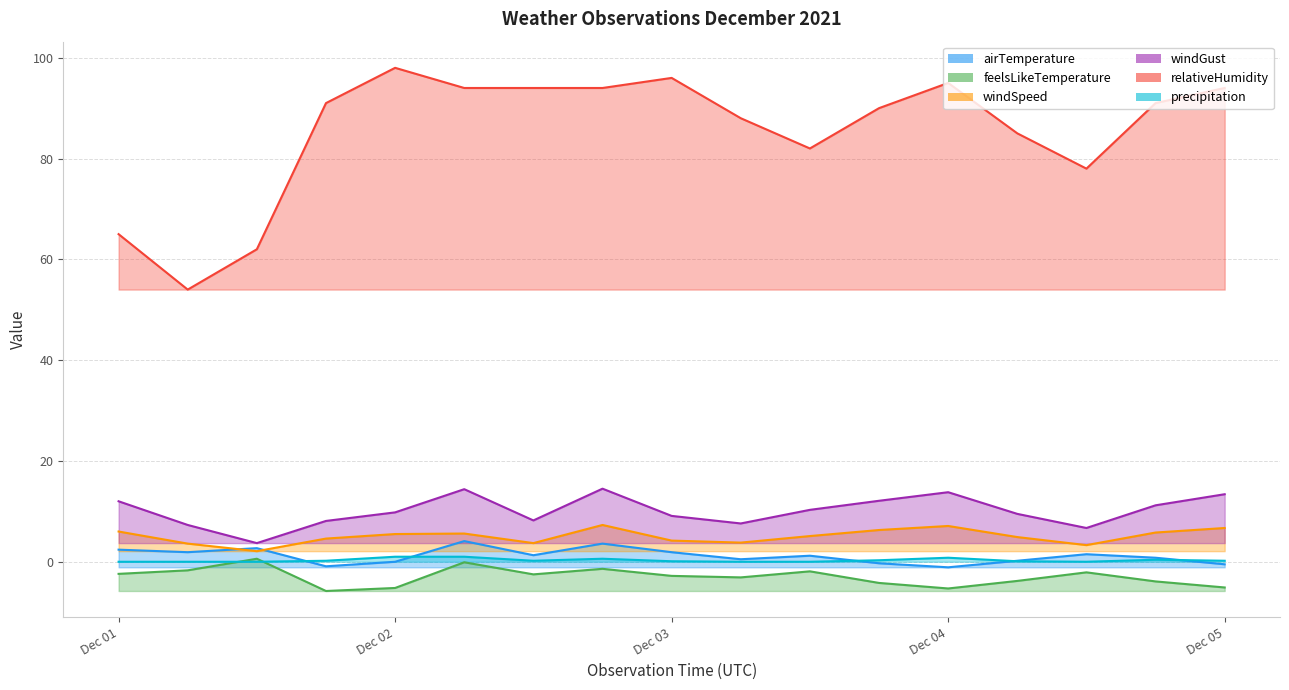

What are all the series names shown in the legend?

airTemperature, feelsLikeTemperature, windSpeed, windGust, relativeHumidity, precipitation